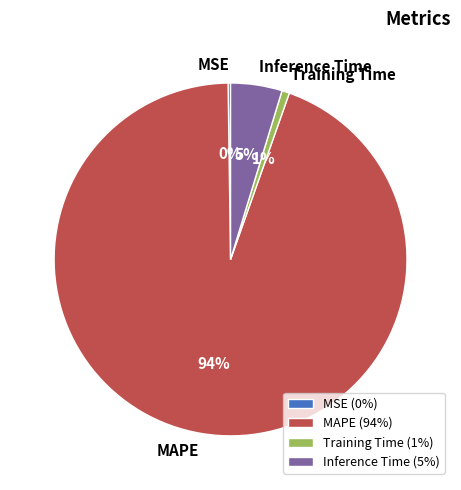

Combined, do Inference Time (5%) and Training Time (1%) account for over 50%?

No